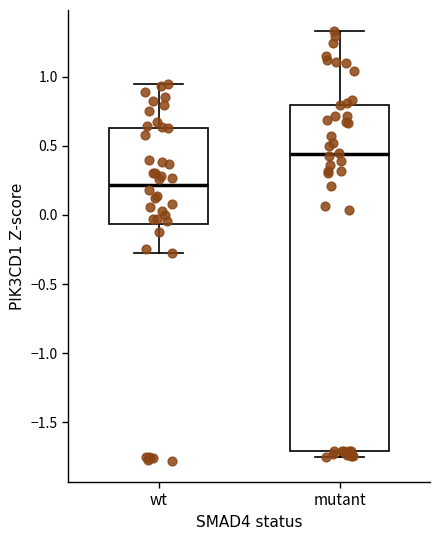

Reading left to right, transcribe this box plot: for each box, give where its median line is, the range the box spans, and where its two whiskers end, as read against the y-axis. The values are not printed on the chart, so give them approximately, as read against the axis.

wt: median 0.20, box -0.05 to 0.65, whiskers -0.25 to 0.95
mutant: median 0.45, box -1.70 to 0.80, whiskers -1.75 to 1.35